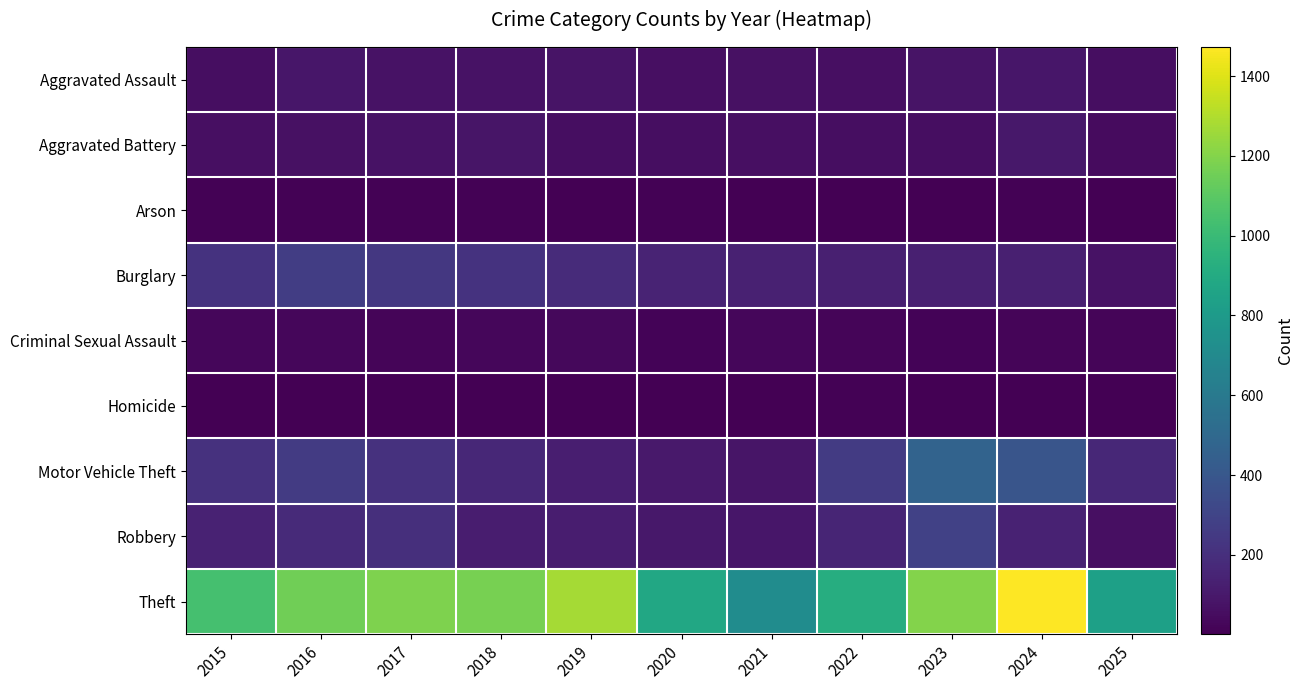

Between 2020 and 2021, which series saw the biggest shift?

Theft